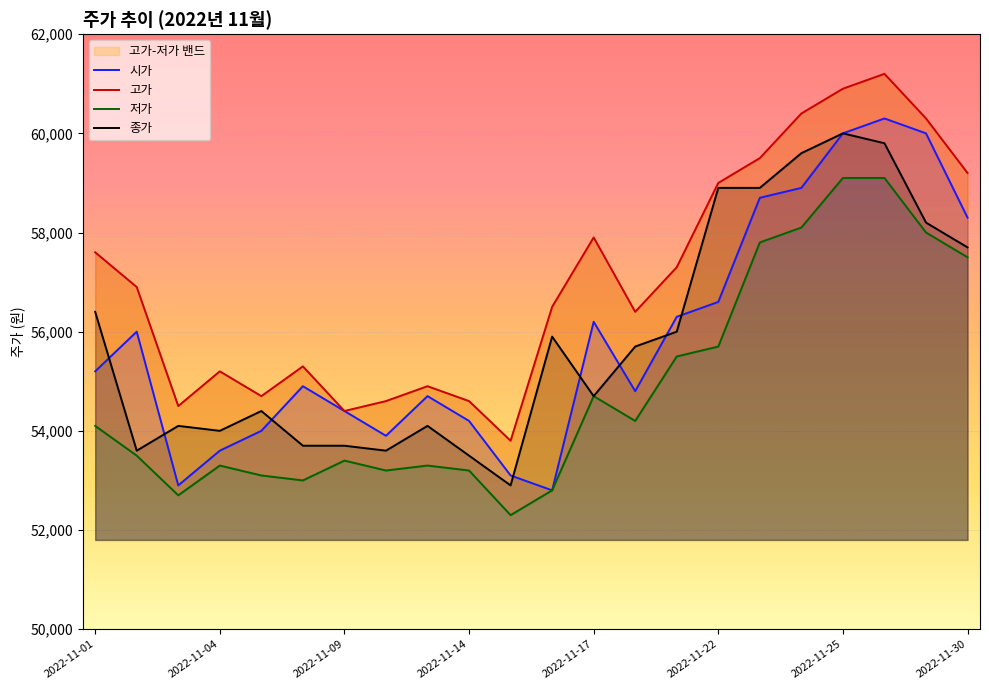

Reading right to left, extract all data points from this chart.

시가: 58300	60000	60300	60000	58900	58700	56600	56300	54800	56200	52800	53100	54200	54700	53900	54400	54900	54000	53600	52900	56000	55200
고가: 59200	60300	61200	60900	60400	59500	59000	57300	56400	57900	56500	53800	54600	54900	54600	54400	55300	54700	55200	54500	56900	57600
저가: 57500	58000	59100	59100	58100	57800	55700	55500	54200	54700	52800	52300	53200	53300	53200	53400	53000	53100	53300	52700	53500	54100
종가: 57700	58200	59800	60000	59600	58900	58900	56000	55700	54700	55900	52900	53500	54100	53600	53700	53700	54400	54000	54100	53600	56400